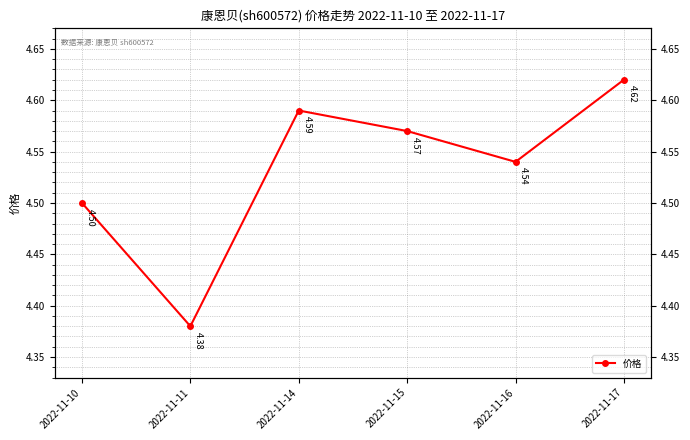

Reading left to right, extract all data points from this chart.

2022-11-10=4.5	2022-11-11=4.4	2022-11-14=4.6	2022-11-15=4.6	2022-11-16=4.5	2022-11-17=4.6